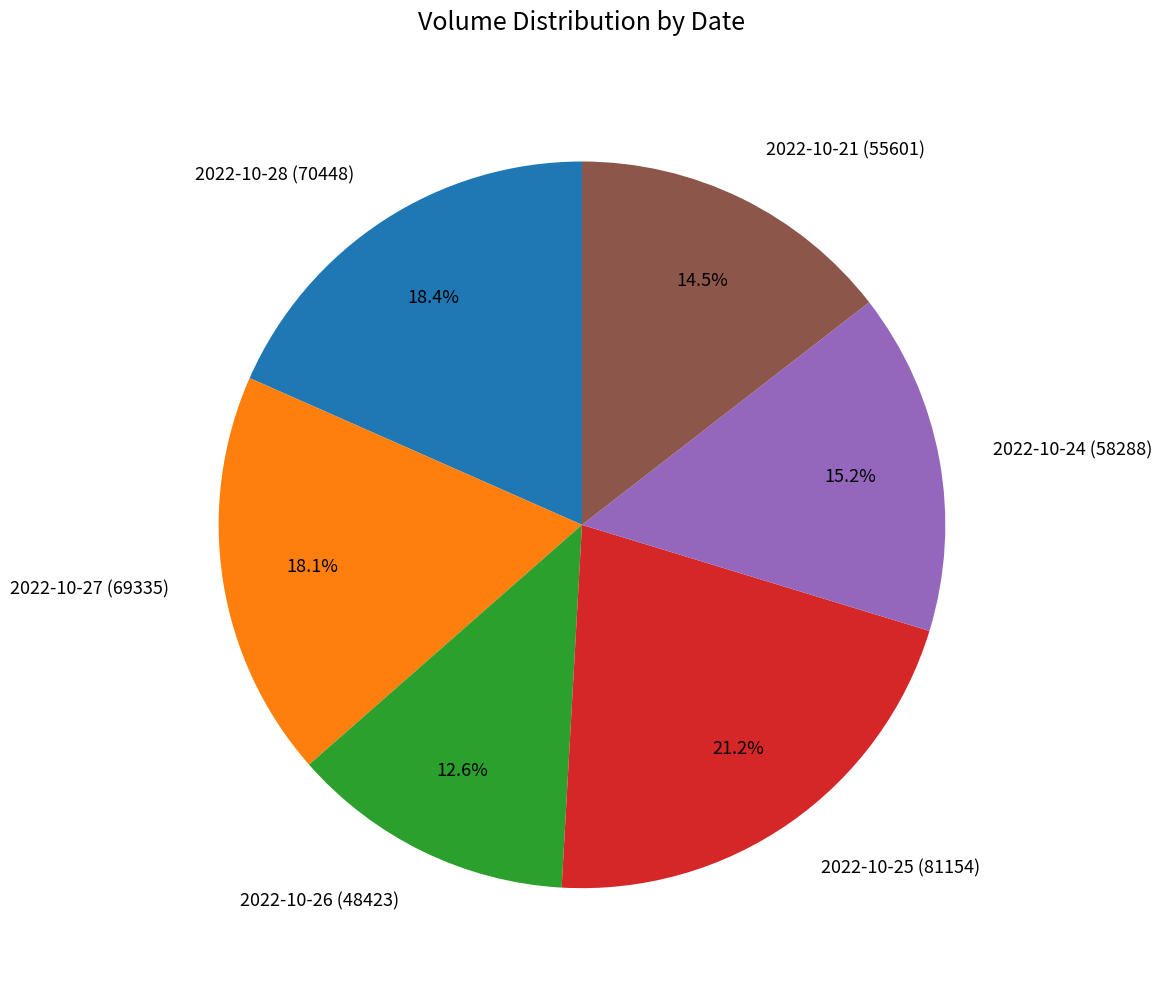

Does any single category account for the majority?

No